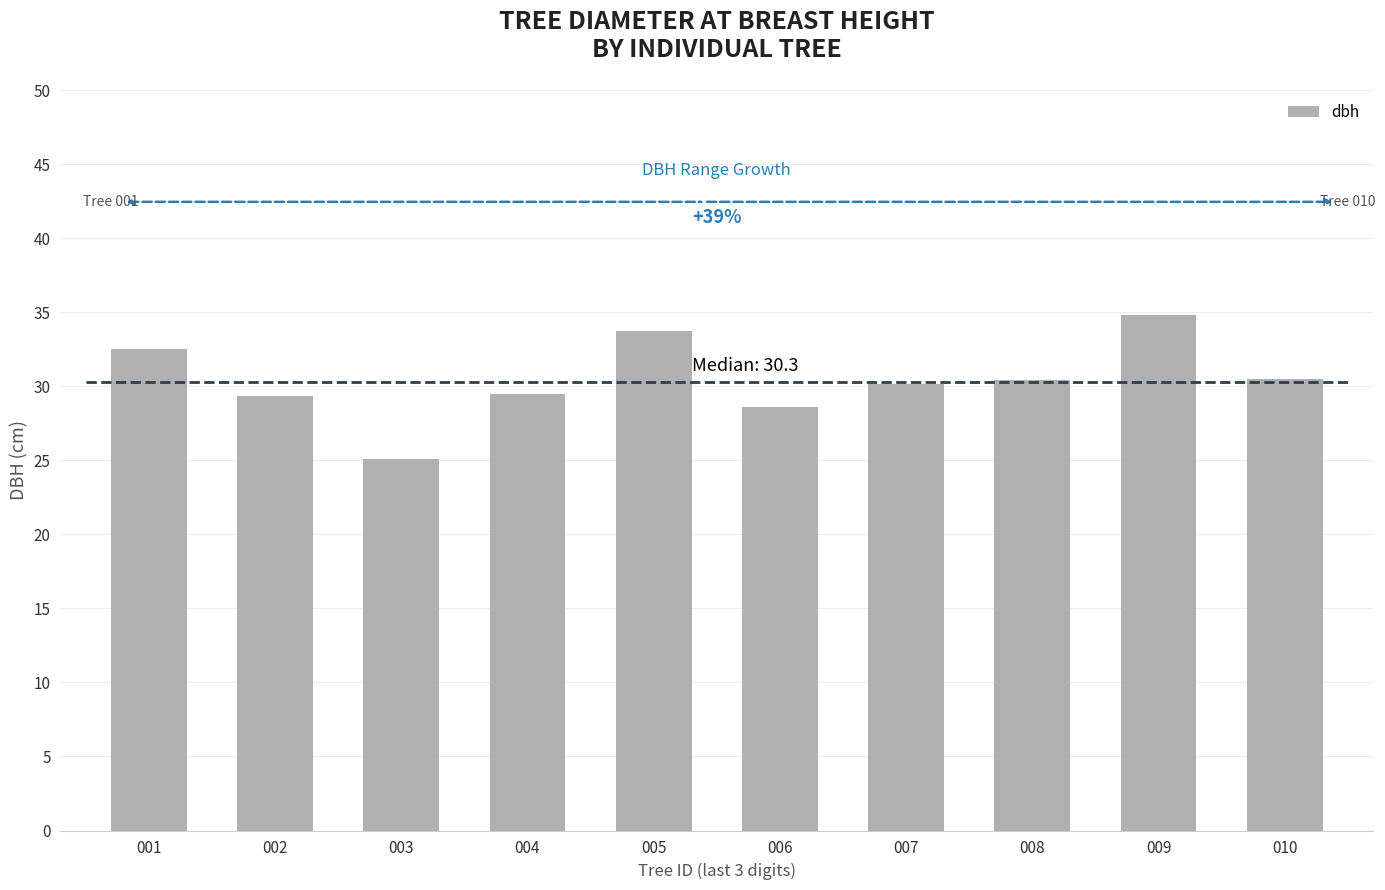

True or false: the data shows 12.8 at 005.

False